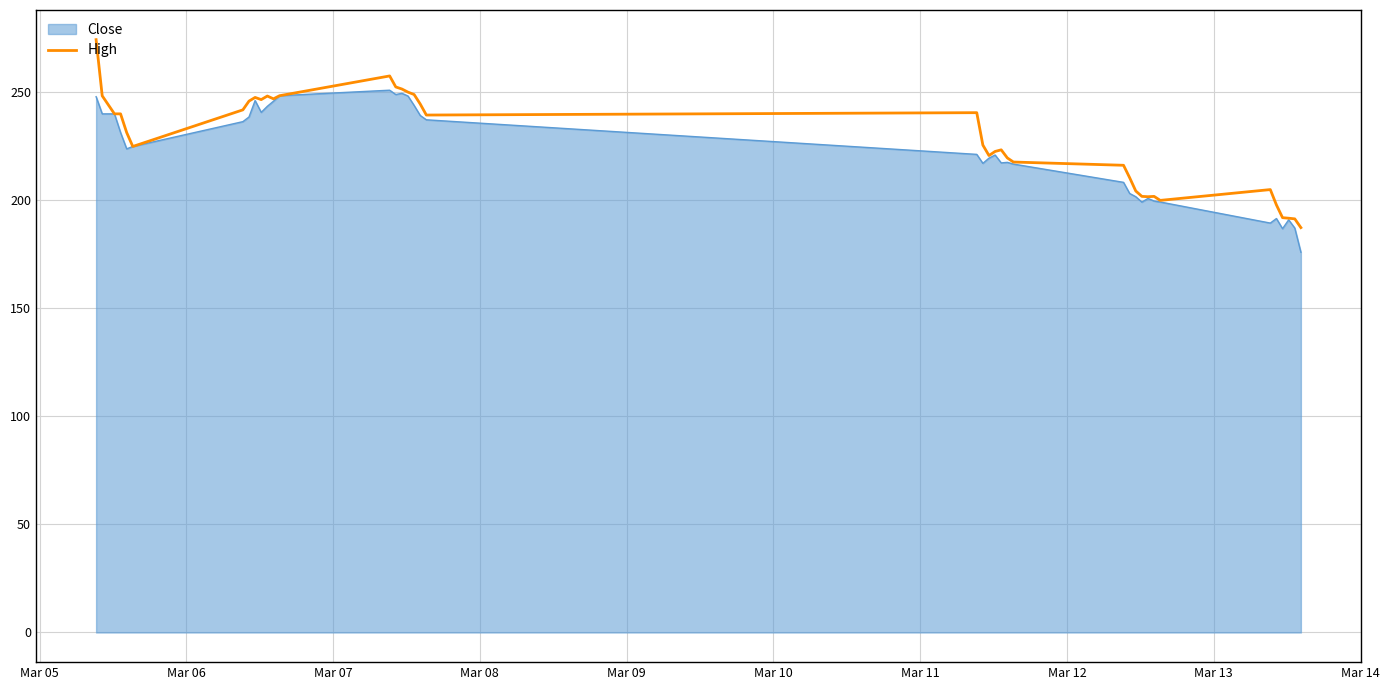

What is the maximum value for Close?

251.0